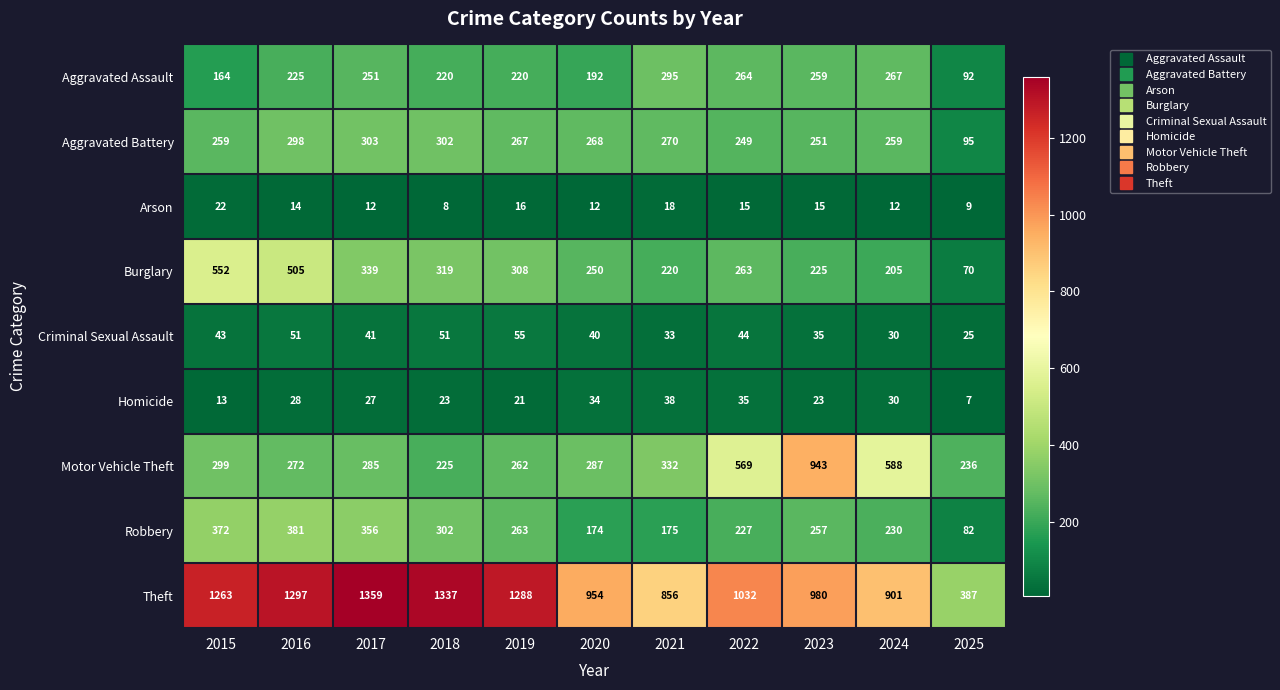

At which category is the sum across all series the highest?

2016